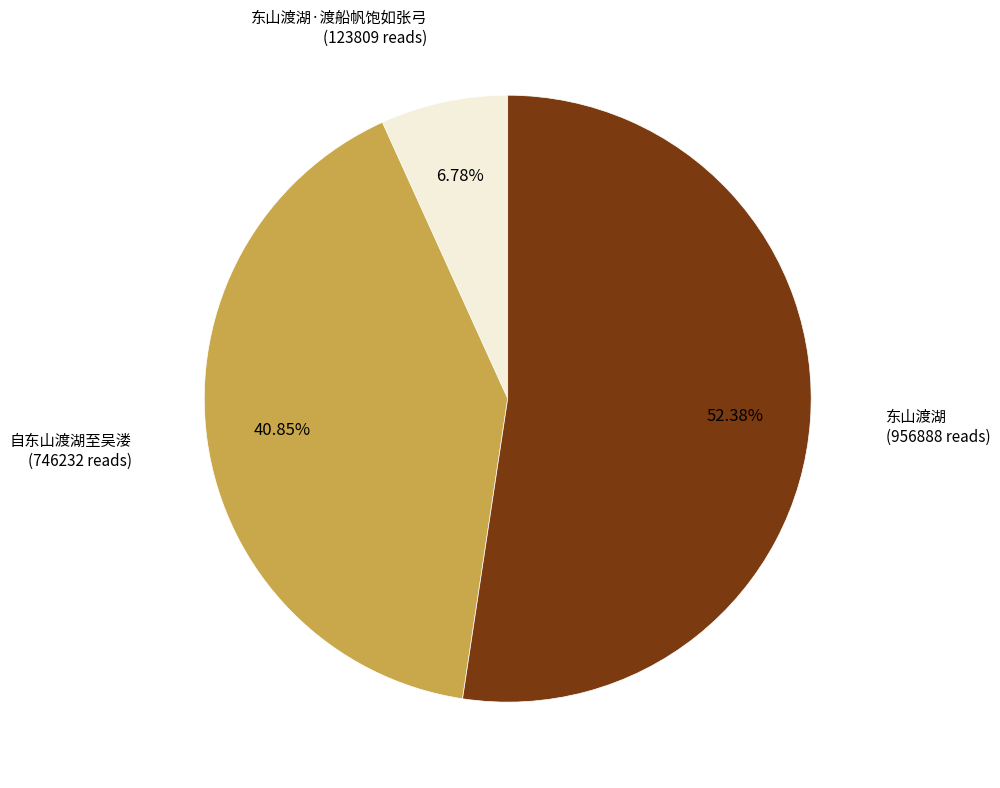

Does 东山渡湖 account for over 50% of the chart?

Yes